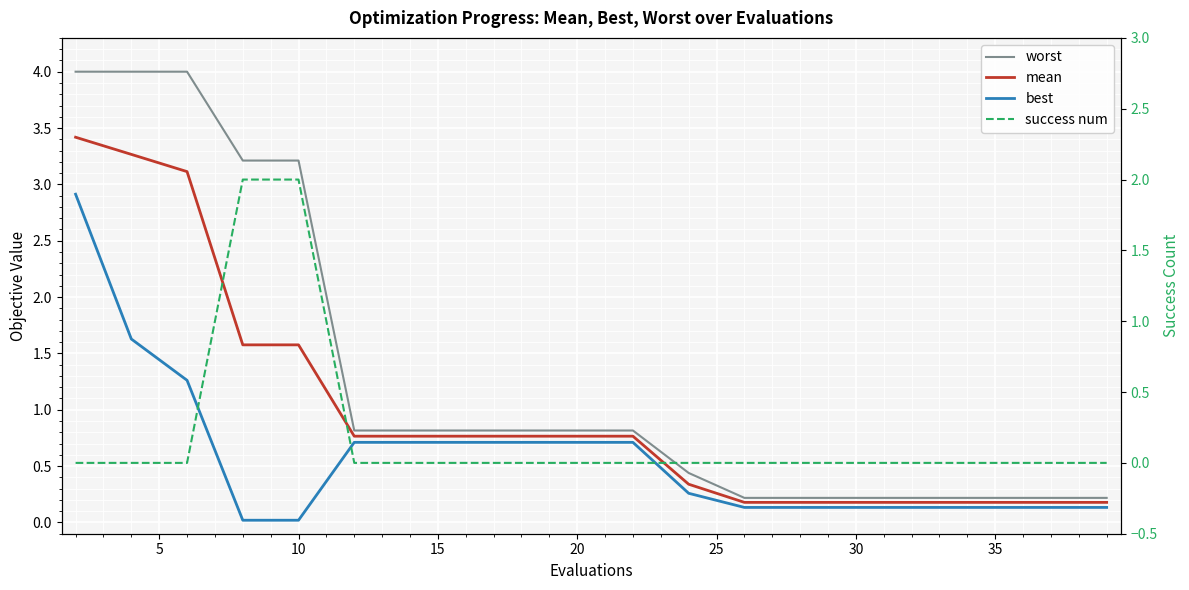

How many times do success num and best cross each other?

2